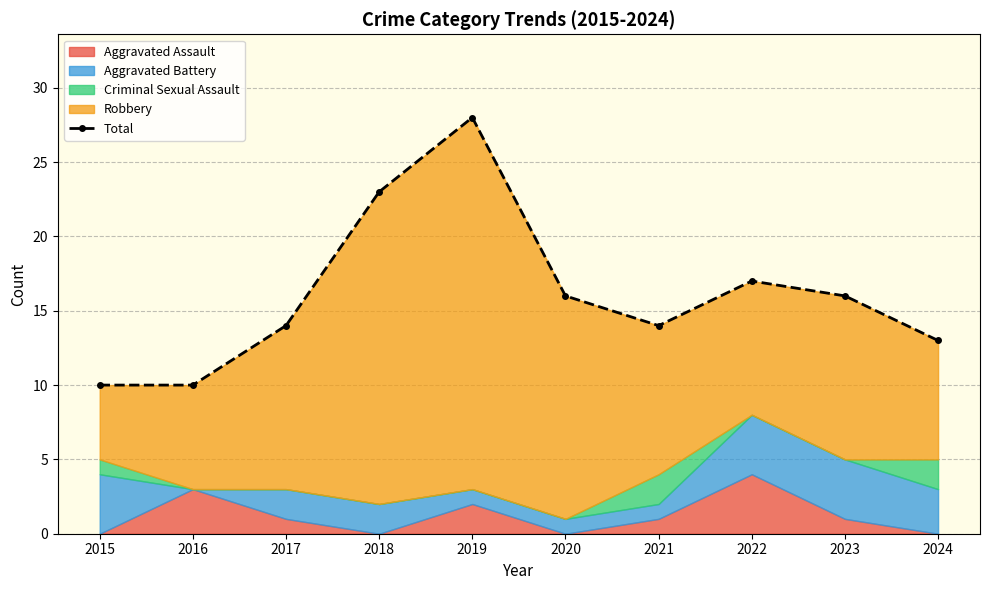

What is the difference between the values at 2018 and 2021?

9